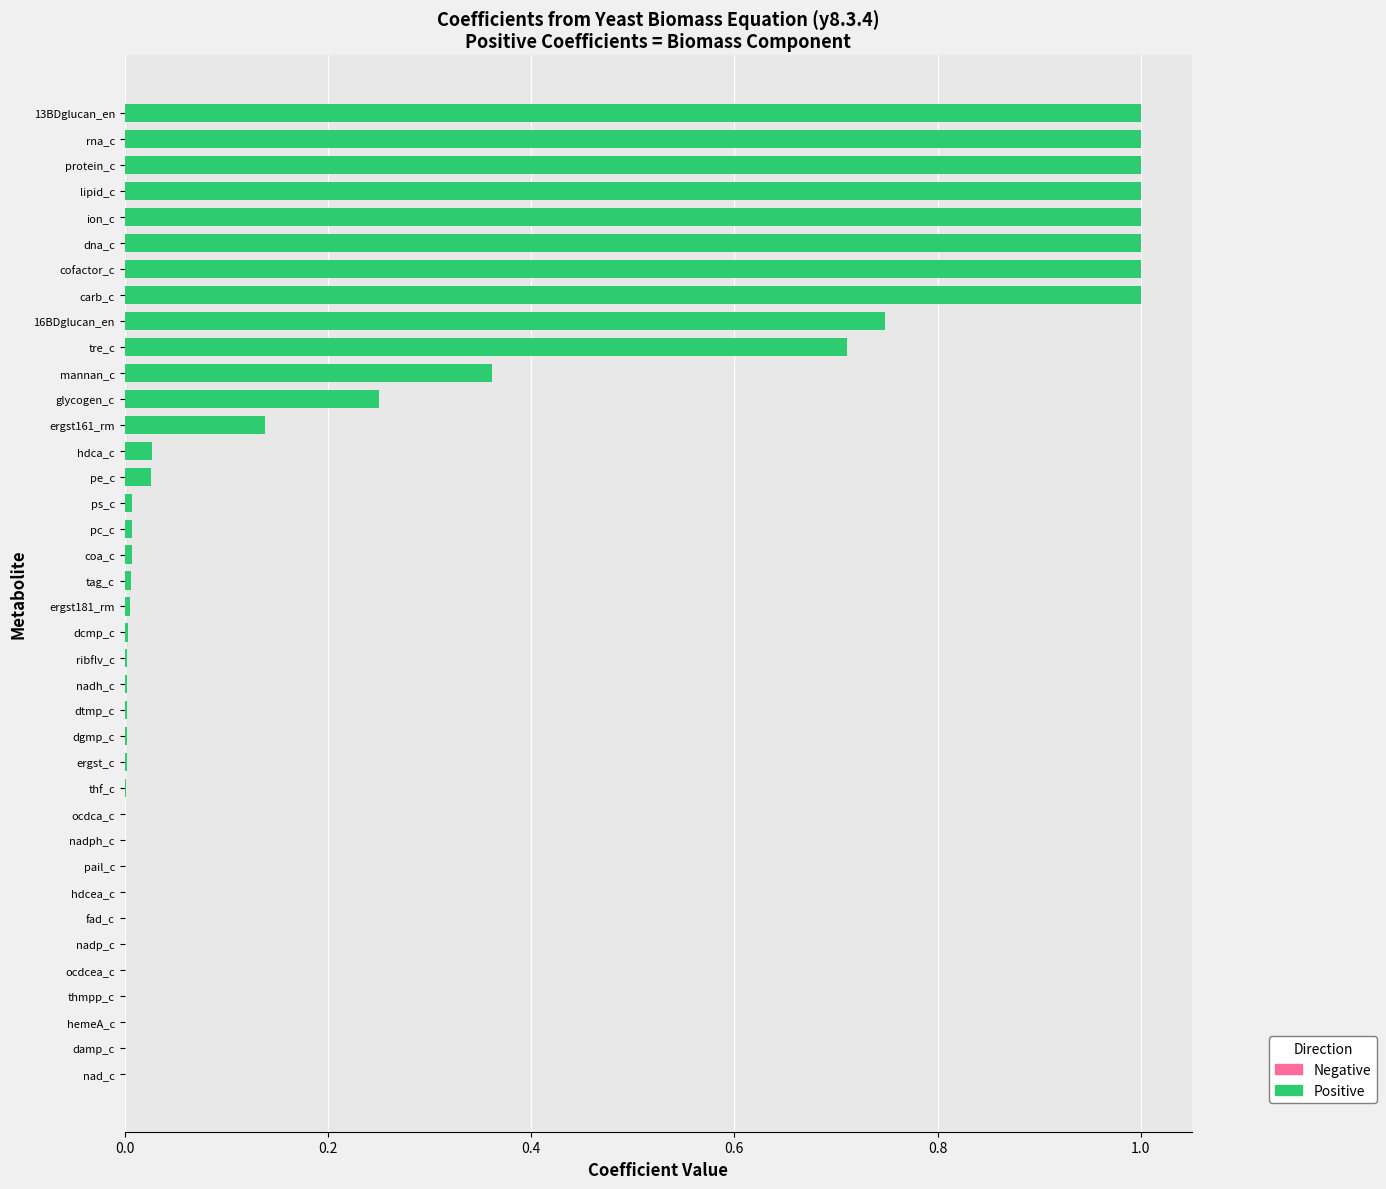

What is the greatest value displayed?

1.0